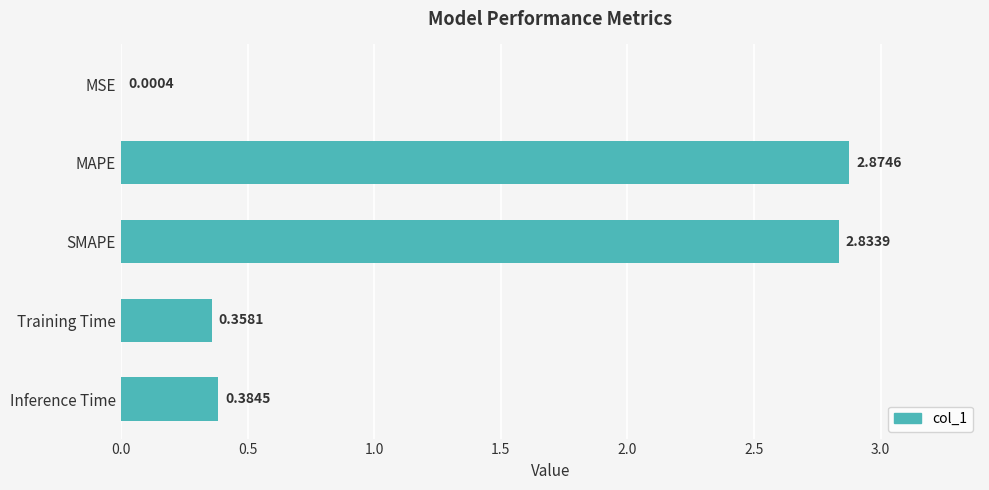

At which label is the value closest to 1?

Inference Time